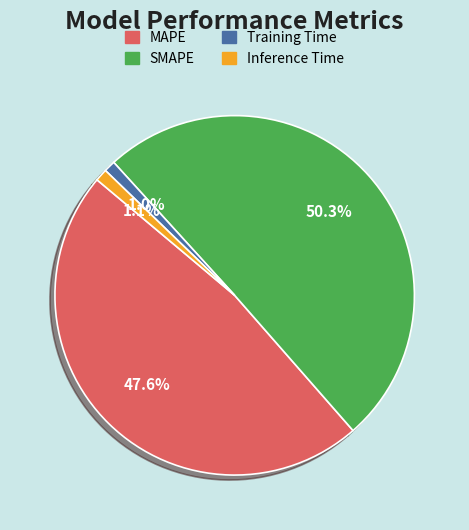

To the nearest percent, what is the combined percentage of Inference Time and Training Time?

2%